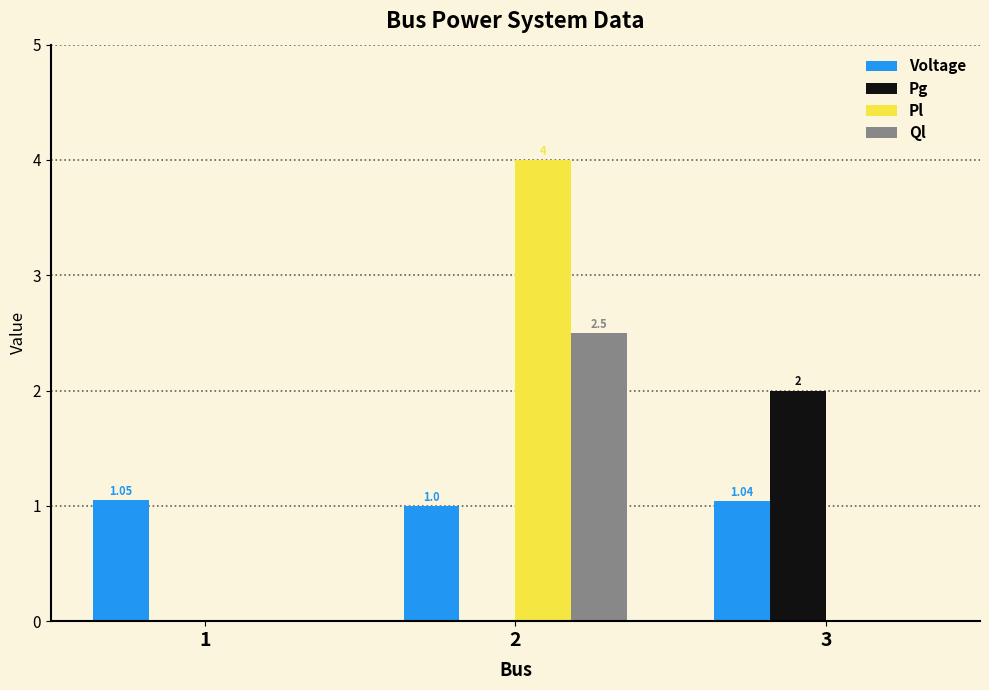

How many data points in Ql are above 0?

1